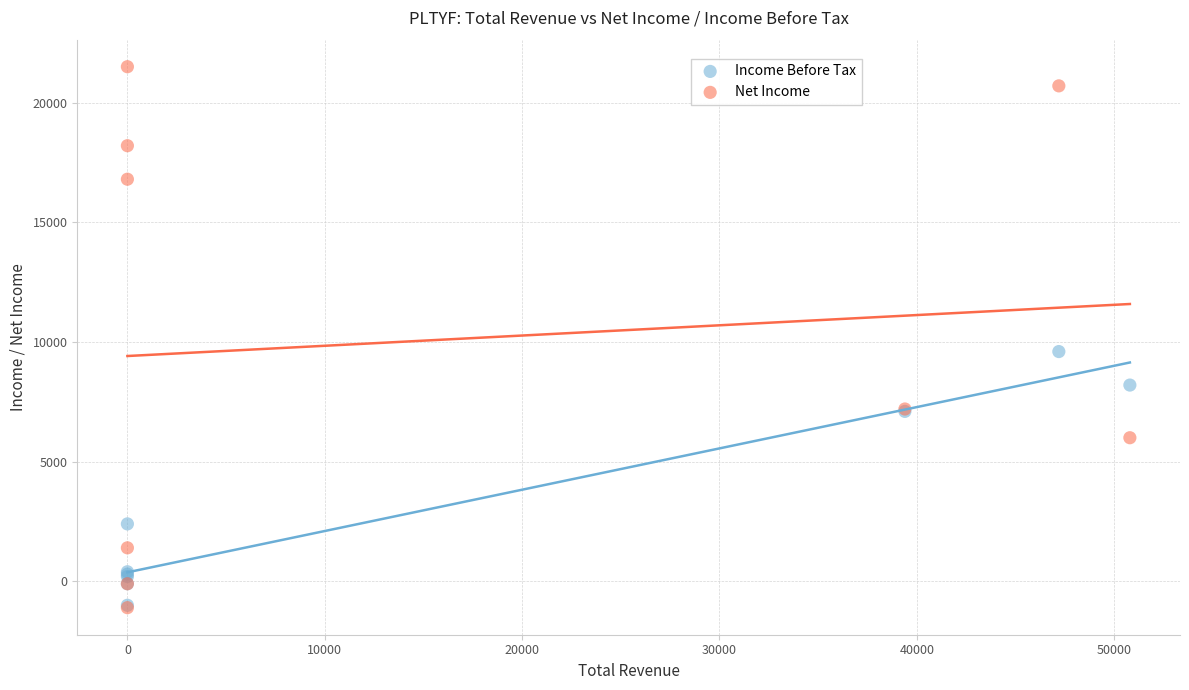

Across all series, what Y value is closest to 10200?

9600